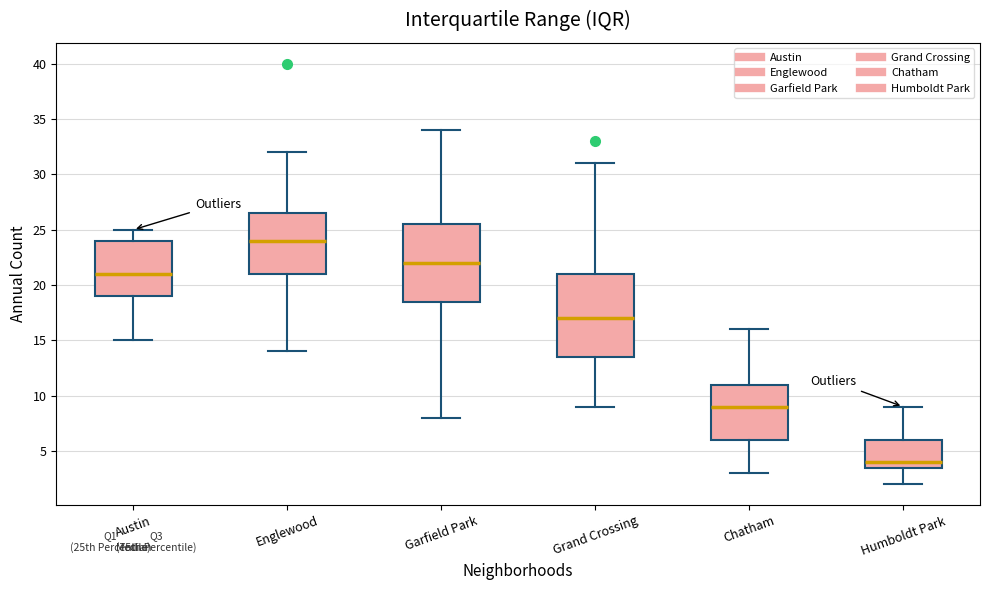

Reading left to right, read every box against the y-axis: the position of its median line, the range the box covers, and the ends of its whiskers. The values are not printed on the chart, so give them approximately, as read against the axis.

Austin: median 21.0, box 19.0 to 24.0, whiskers 15.0 to 25.0
Englewood: median 24.0, box 21.0 to 26.5, whiskers 14.0 to 32.0
Garfield Park: median 22.0, box 18.5 to 25.5, whiskers 8.0 to 34.0
Grand Crossing: median 17.0, box 13.5 to 21.0, whiskers 9.0 to 31.0
Chatham: median 9.0, box 6.0 to 11.0, whiskers 3.0 to 16.0
Humboldt Park: median 4.0, box 3.5 to 6.0, whiskers 2.0 to 9.0